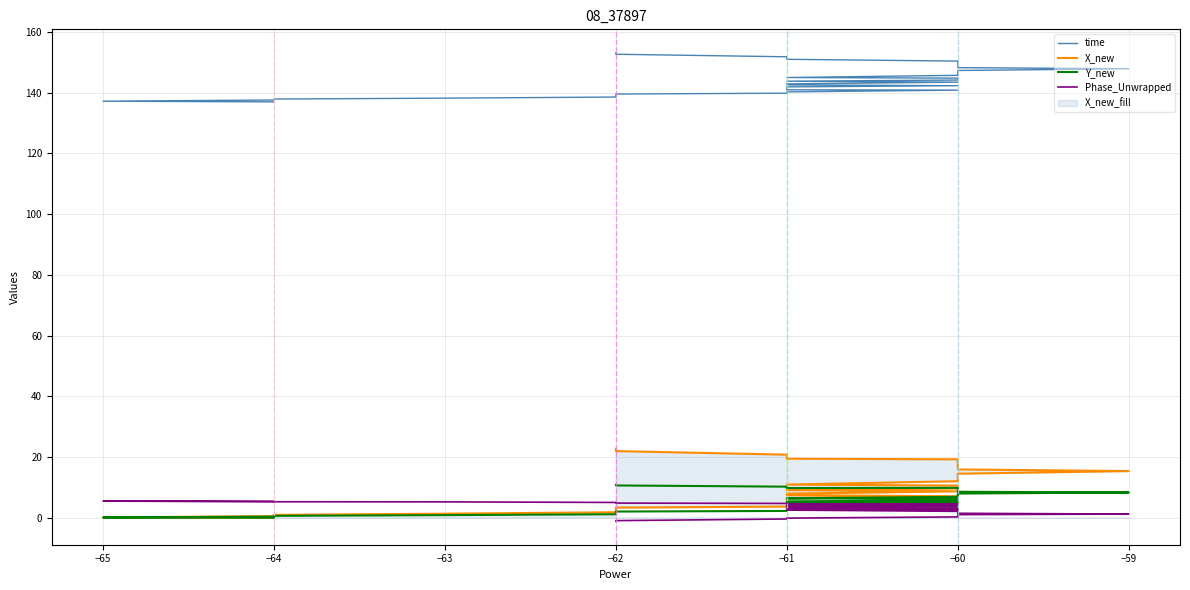

How many values in X_new are above zero?

39